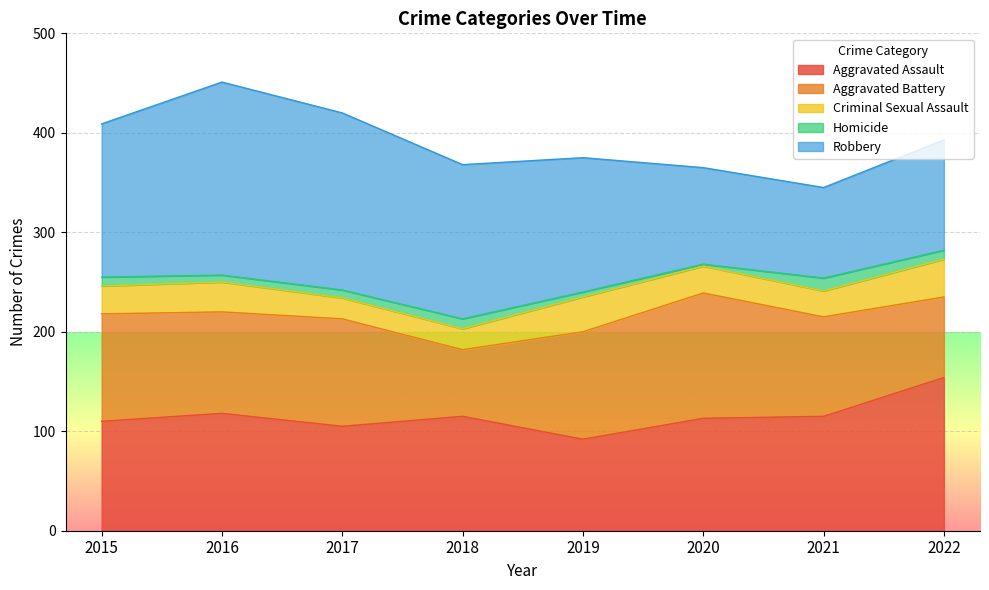

At which category does the chart reach its peak across all series?

2016